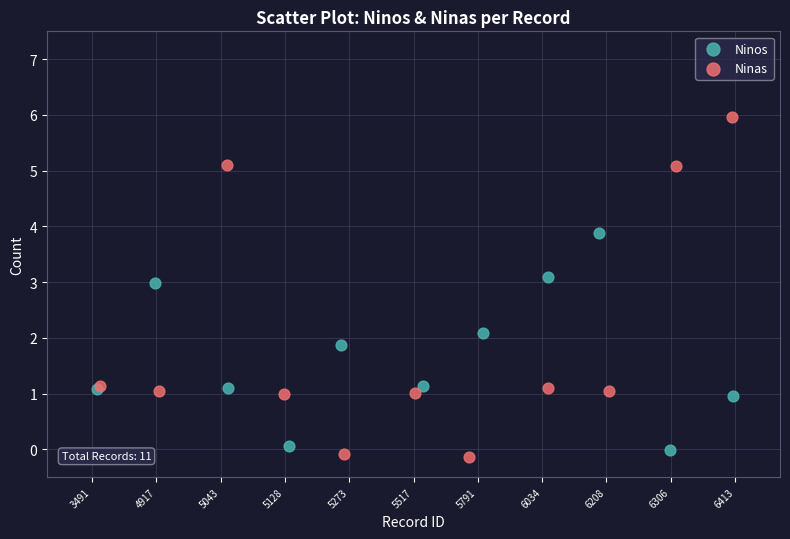

Which series has the widest spread of Y values?

Ninas